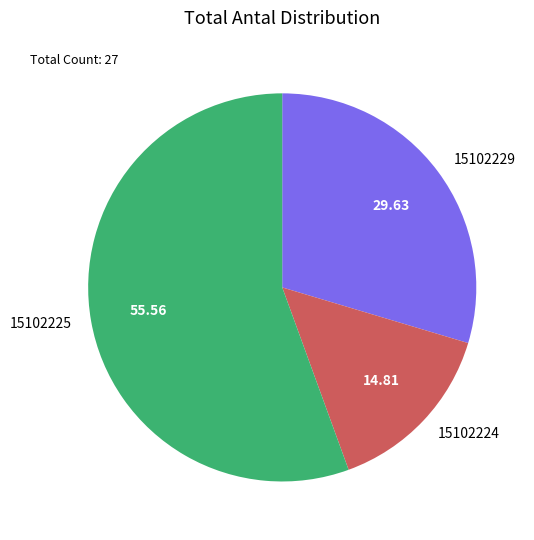

How many segments does this pie chart have?

3